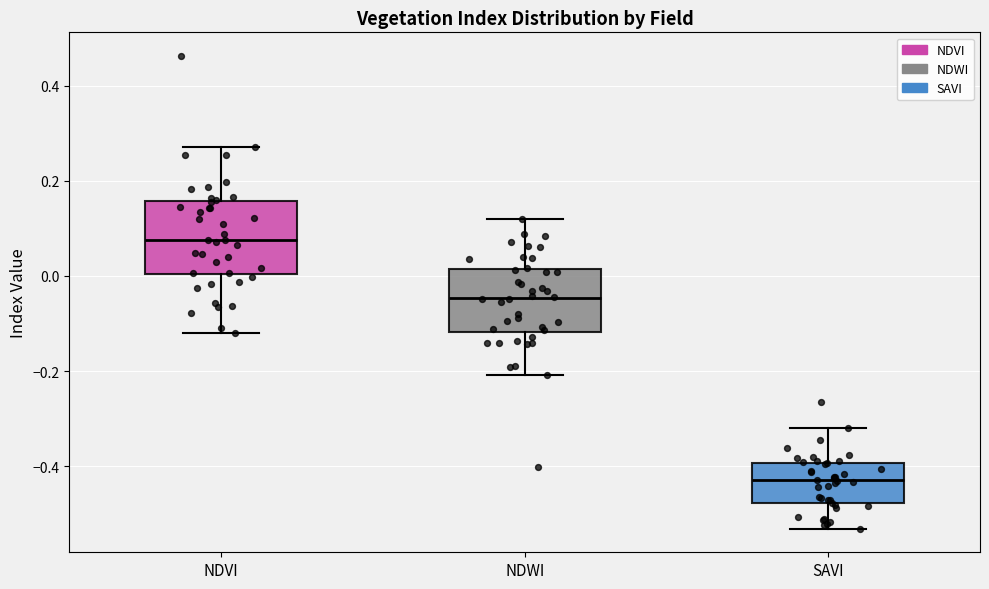

Which box has the highest median line?

NDVI